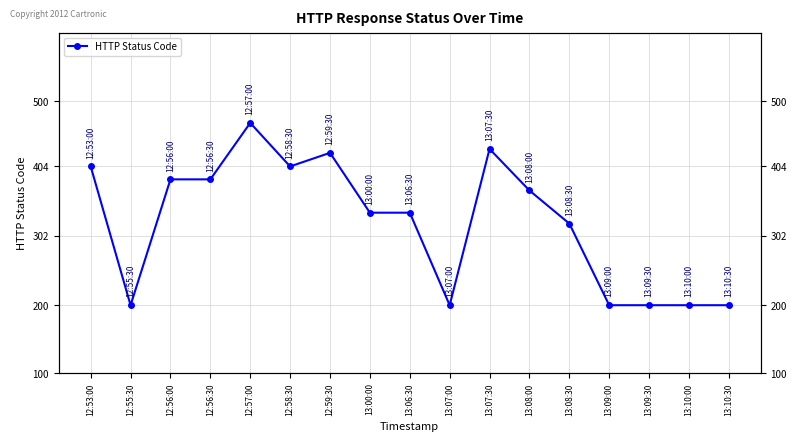

At which category does the chart reach its peak across all series?

12:57:00